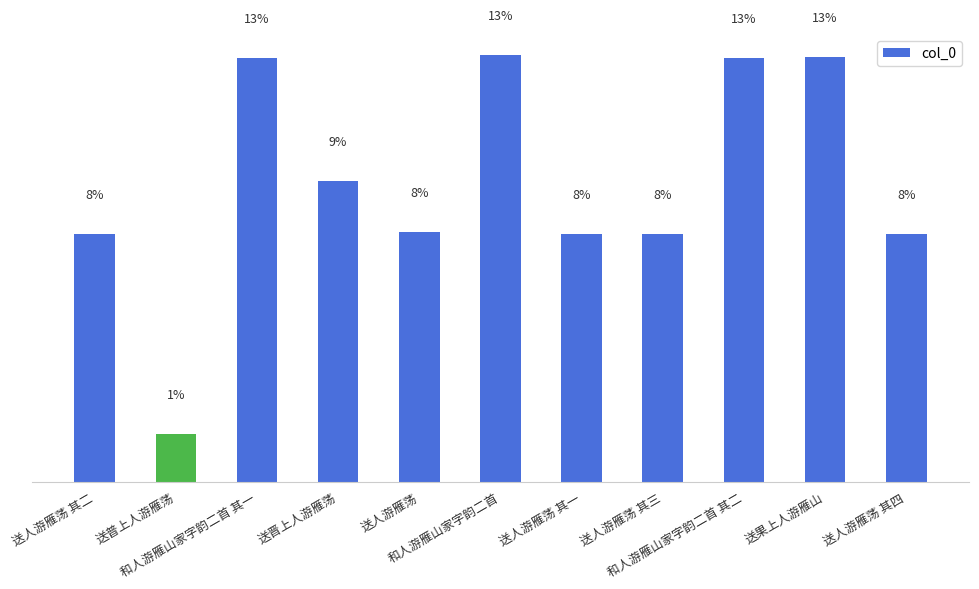

Is it true that the value at 送人游雁荡 其四 is 718080?

True